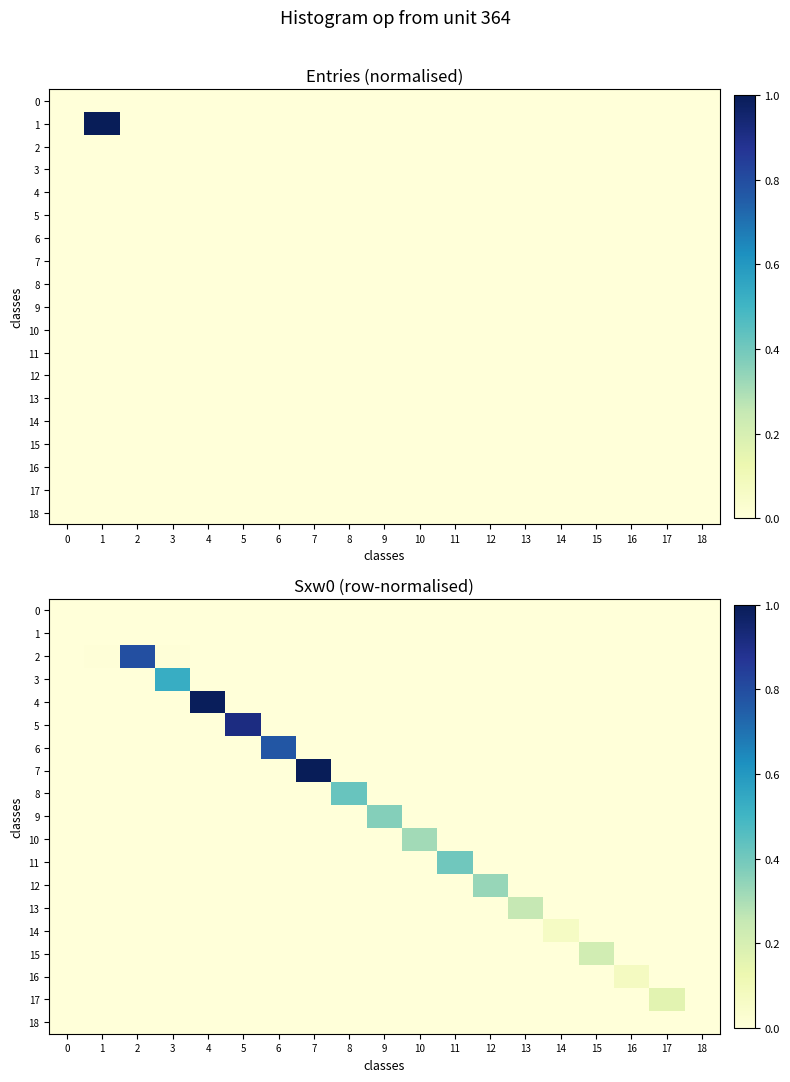

What is the spread (max minus min) of values at 9?

0.4